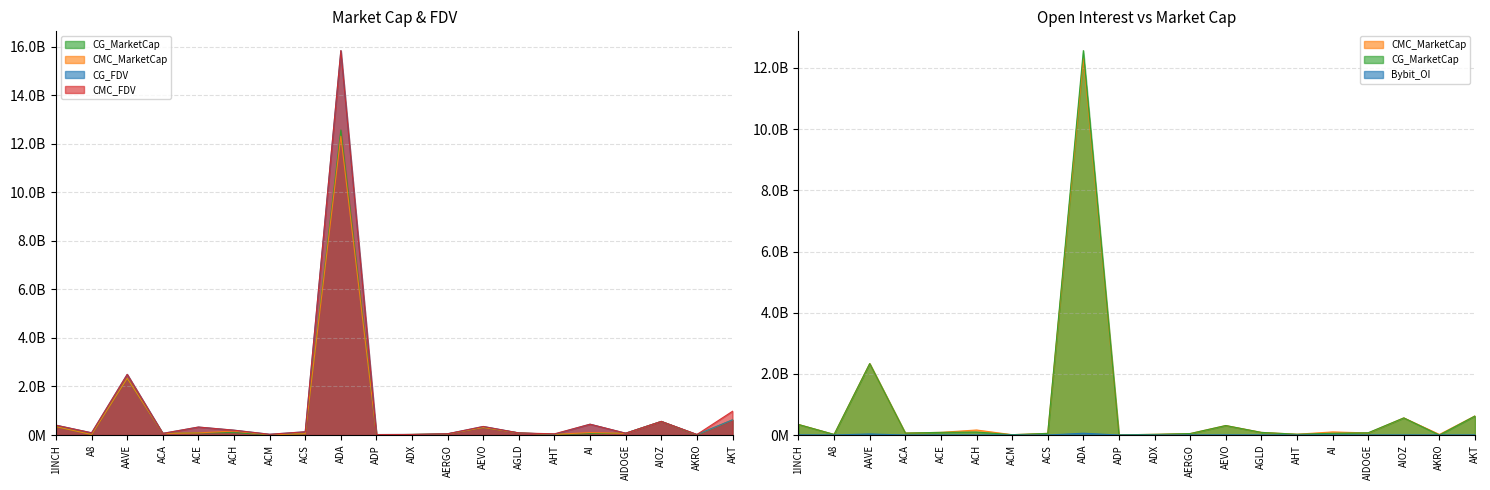

The value of CG_FDV at AERGO is 51893873.0. True or false?

True